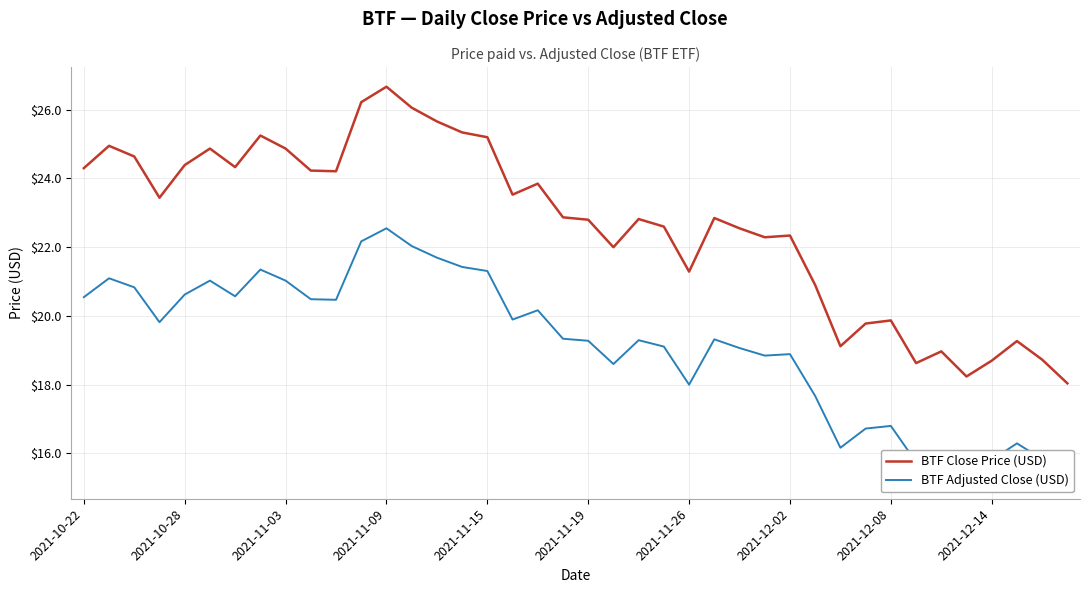

What is the minimum value for BTF Close Price (USD)?

18.0